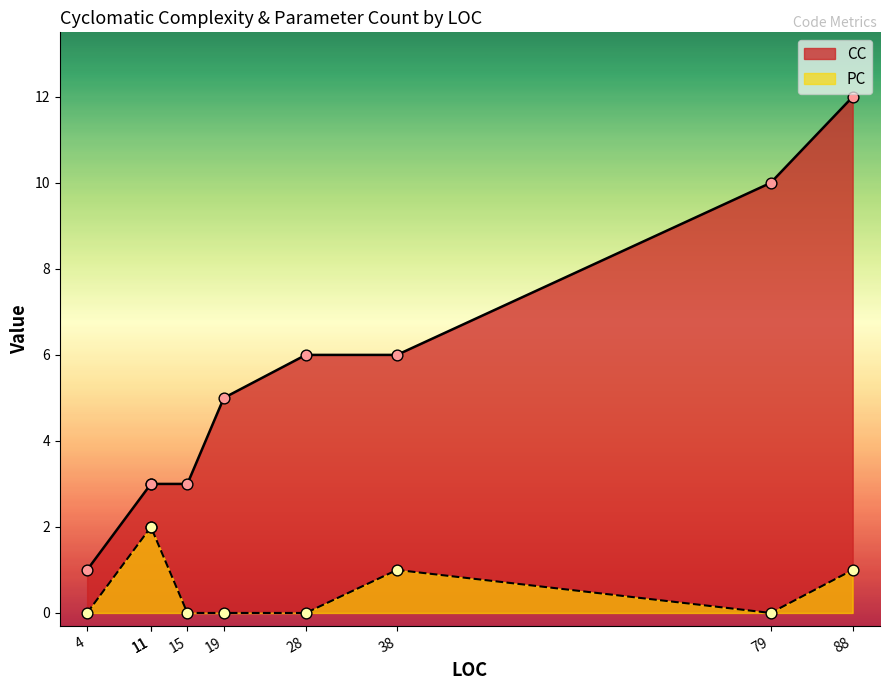

Which series reaches the minimum Y coordinate?

PC